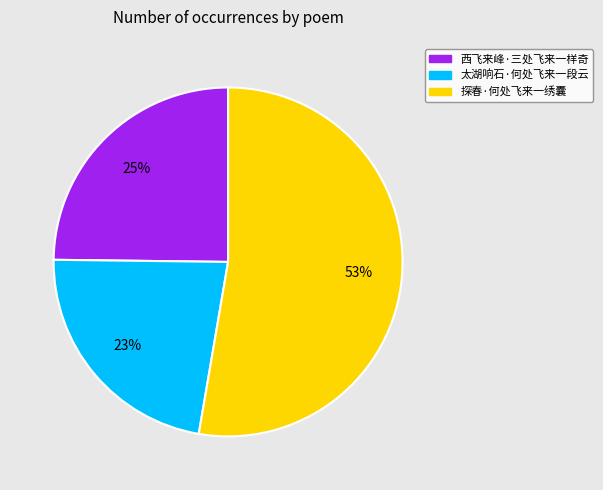

To the nearest percent, what is the difference between the 太湖响石·何处飞来一段云 and 探春·何处飞来一绣囊 slice percentages?

30%